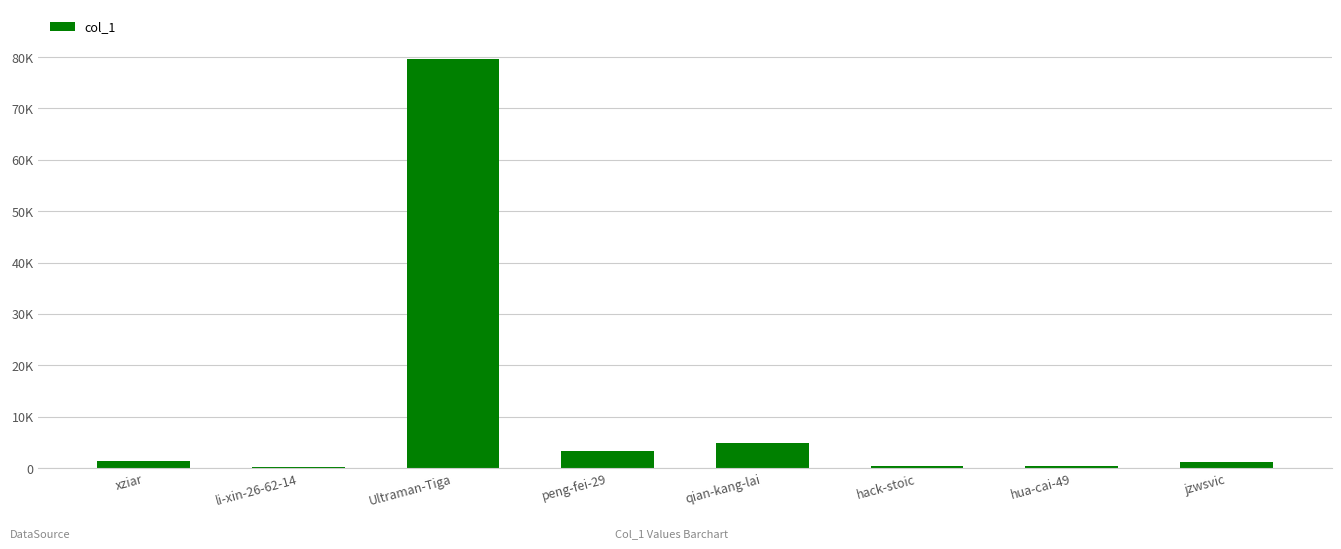

What is the average value?

11444